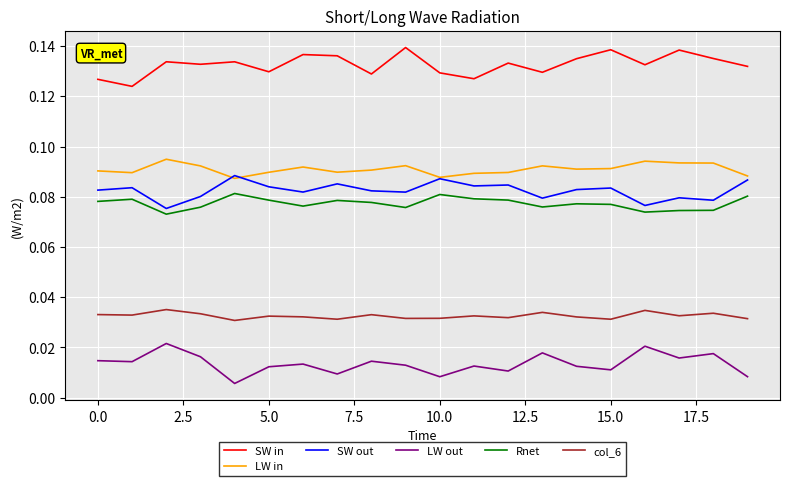

In Rnet, how many points are lower than both neighbors (excluding endpoints)?

5